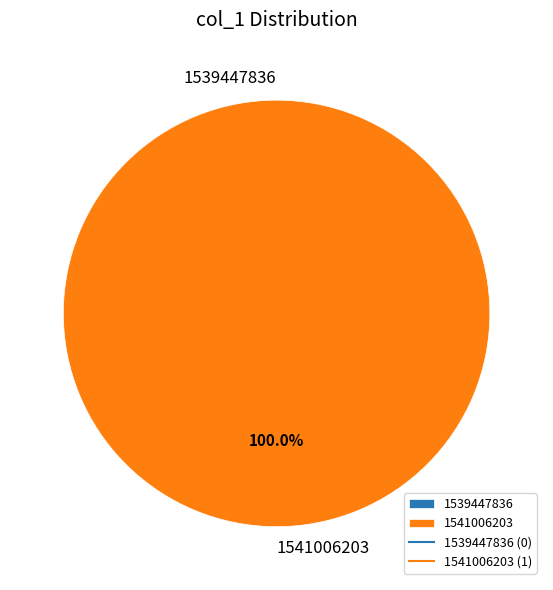

Which slice is the largest?

1541006203